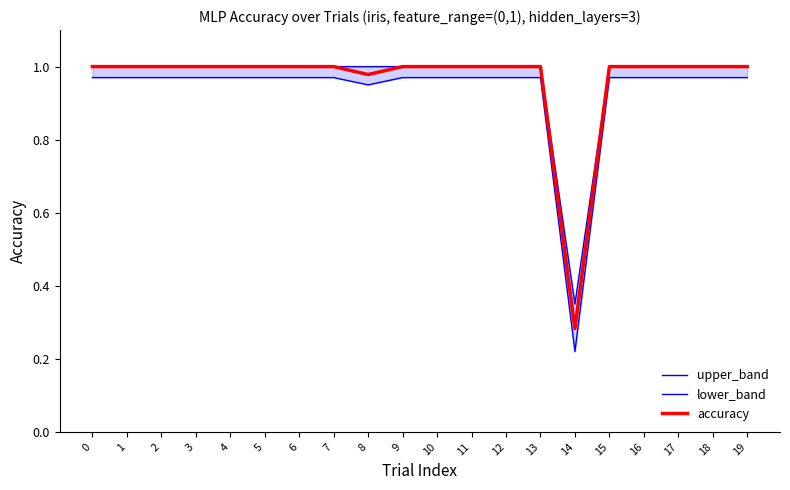

What is the value of the accuracy point at the 20th from the left?

1.0